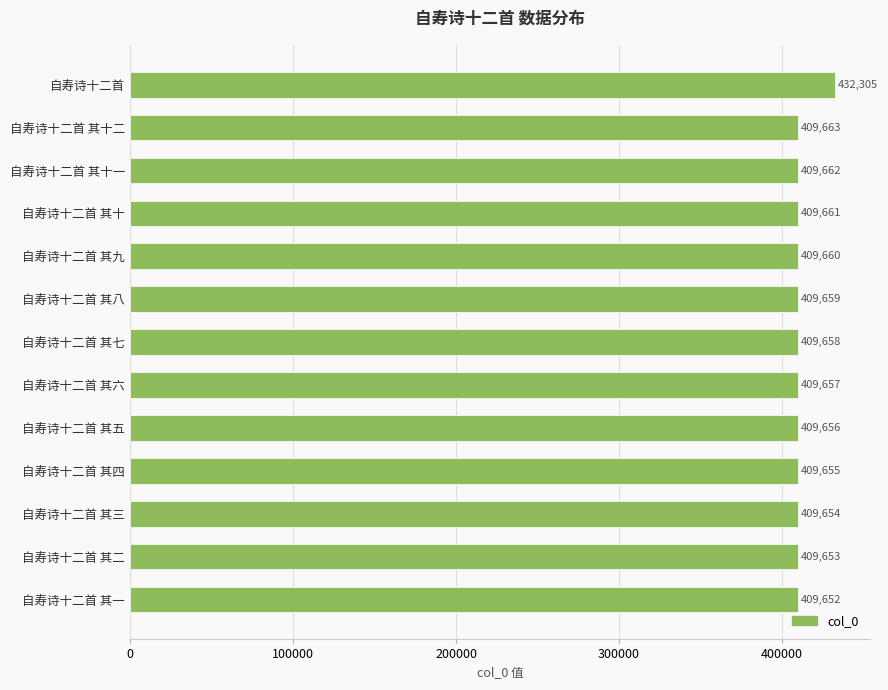

The value at 自寿诗十二首 其四 is 409655. True or false?

True